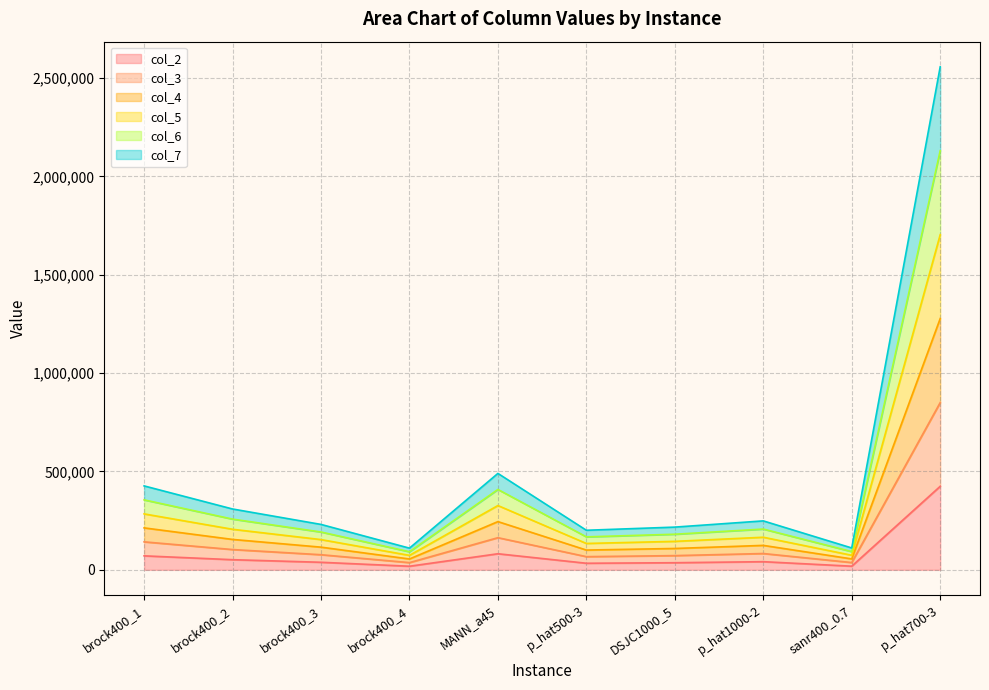

At which category is the sum across all series the highest?

p_hat700-3